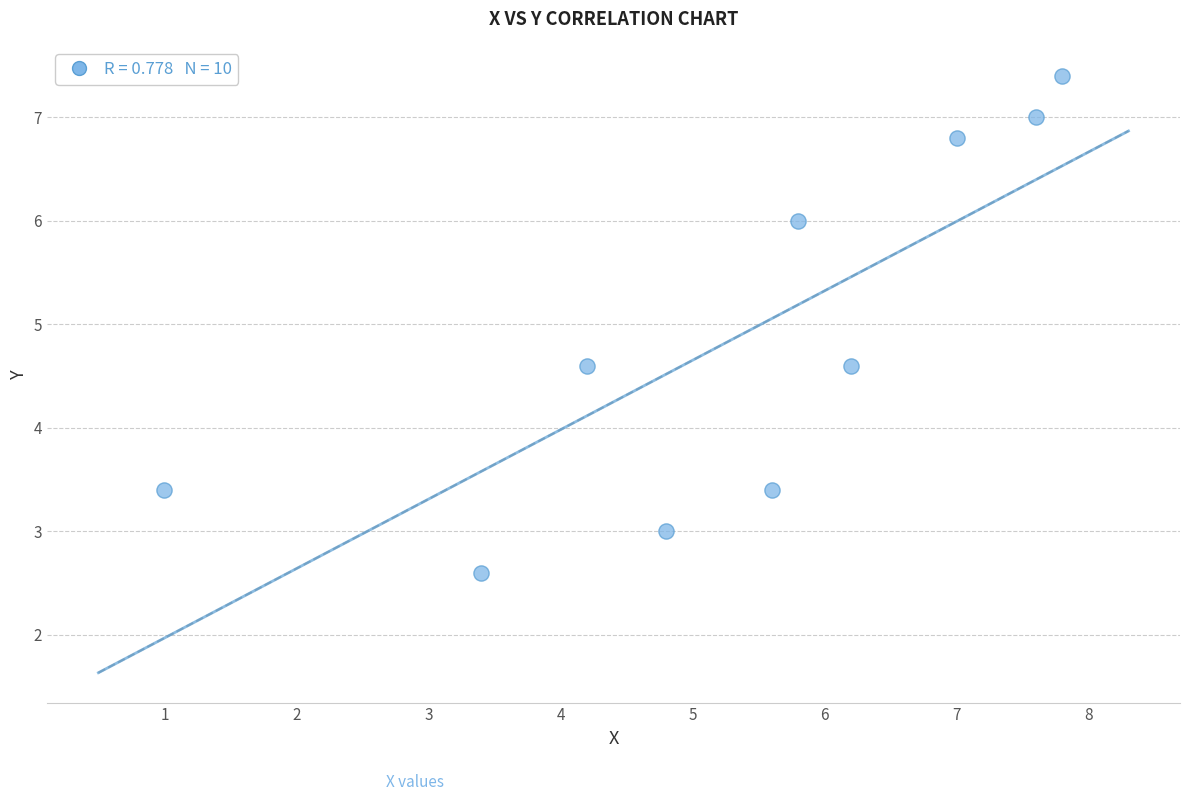

What is the range of X values (max minus min)?

6.8